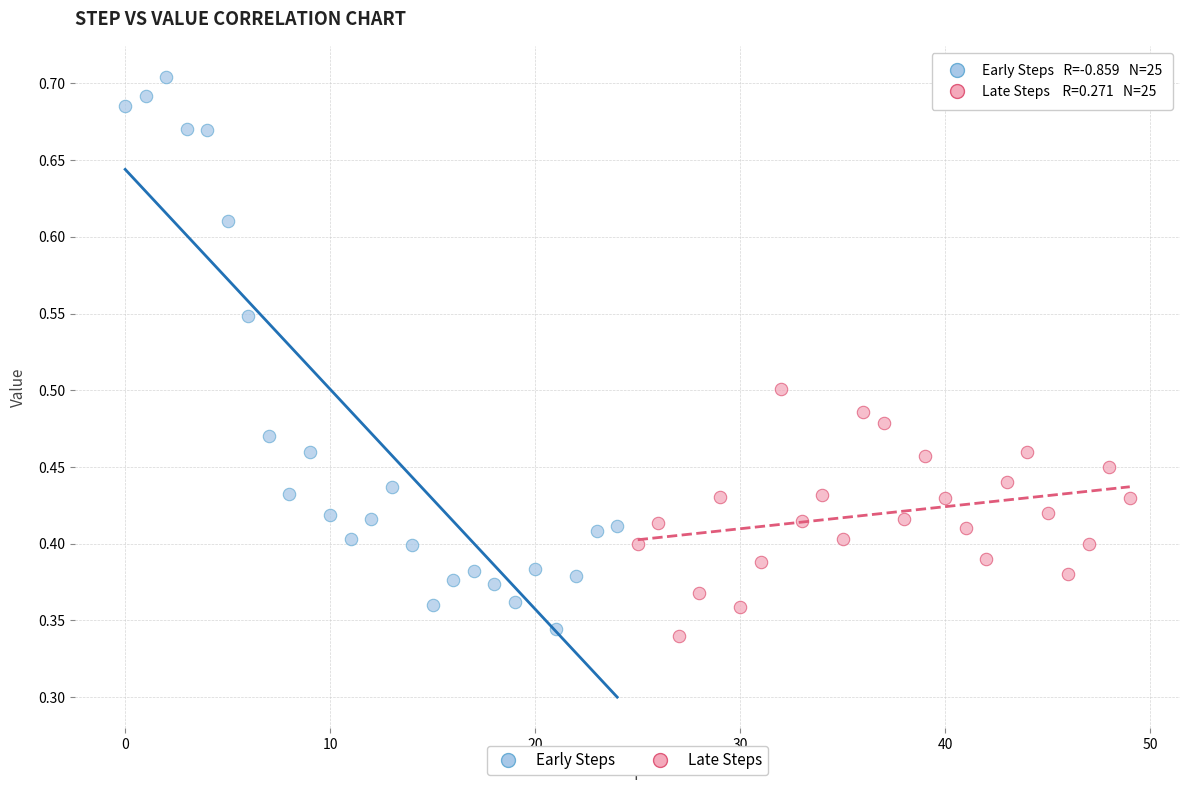

What are all the series names shown in the legend?

Early Steps, Late Steps